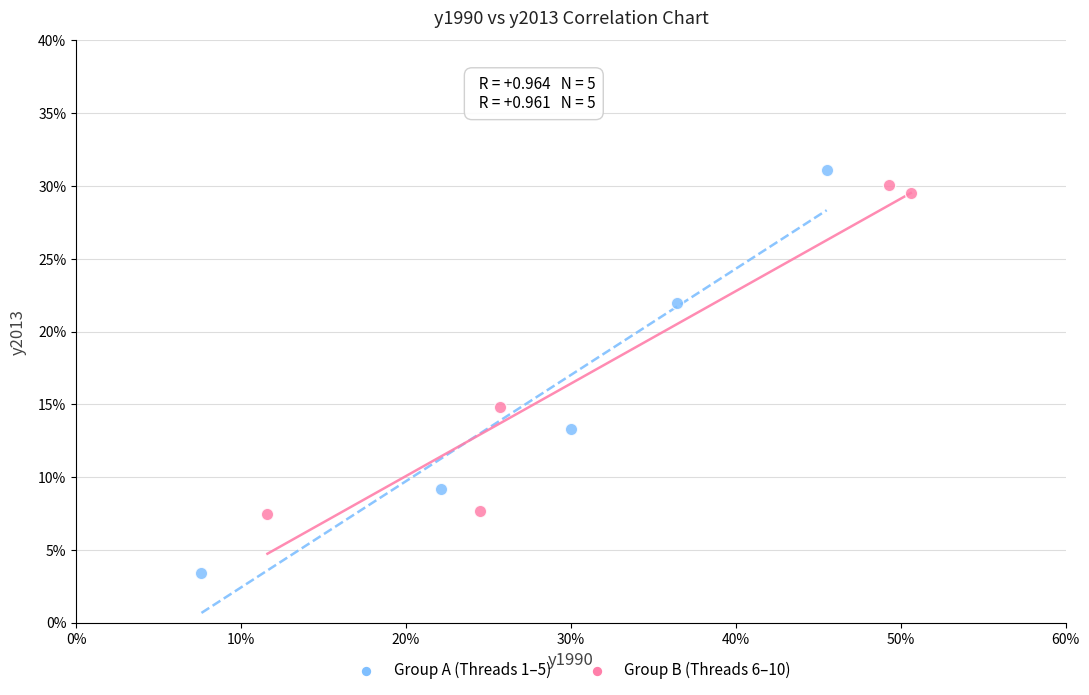

Which series reaches the minimum Y coordinate?

Group A (Threads 1–5)